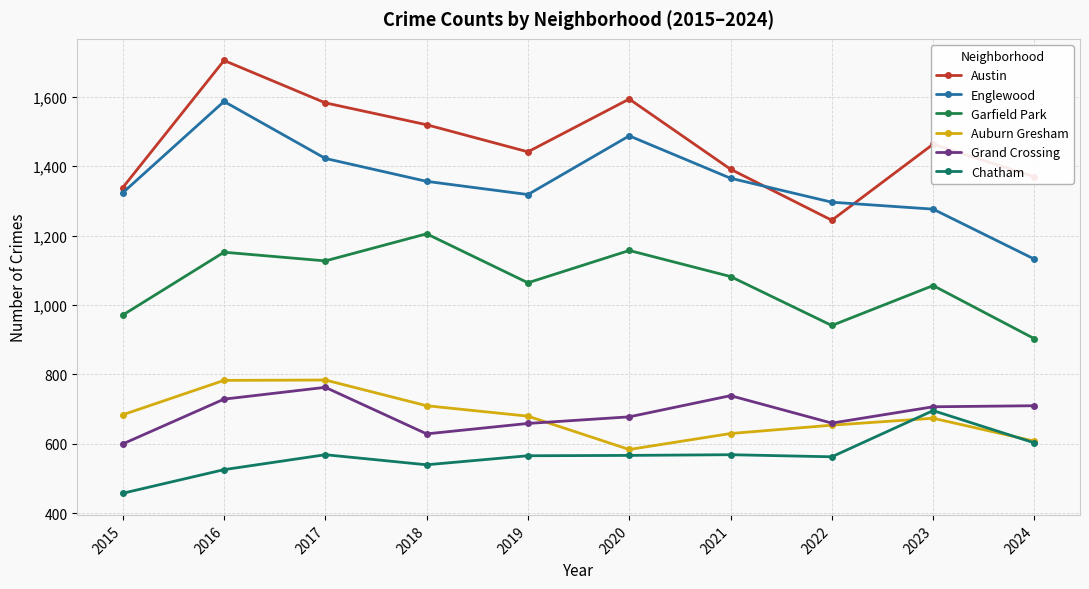

How many data points does each series have?

10